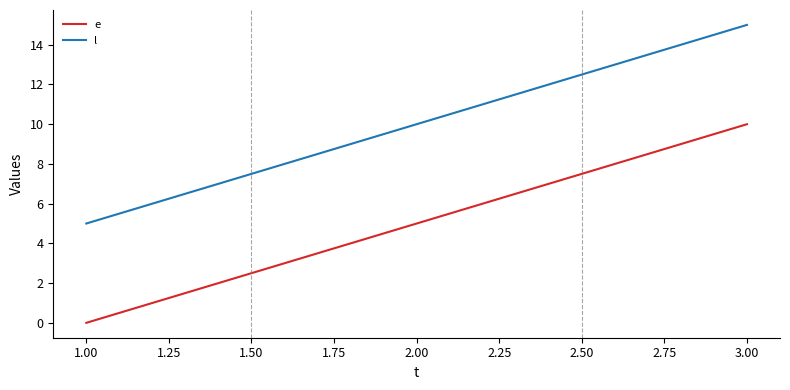

How many distinct data groups are displayed?

2